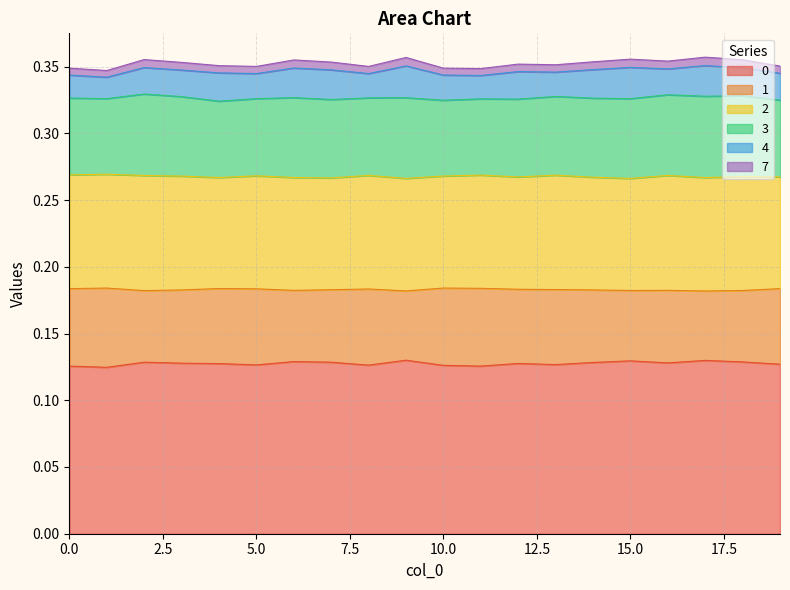

Which category has the lowest value in the 0 series?

1